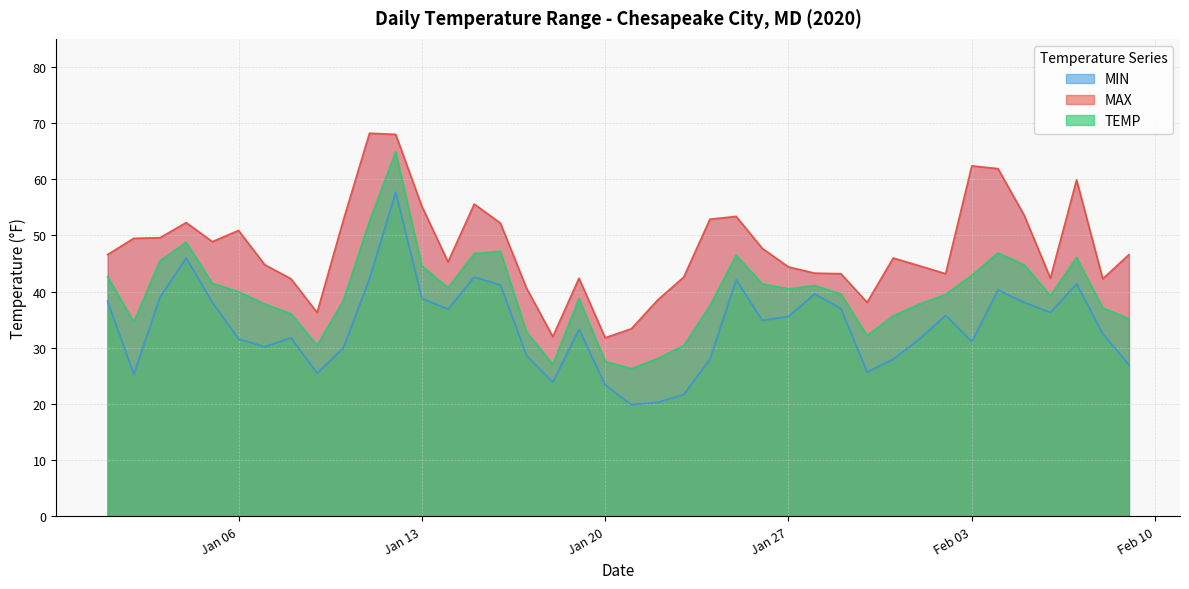

What is the difference between the highest and lowest values at 2020-01-09?

10.8